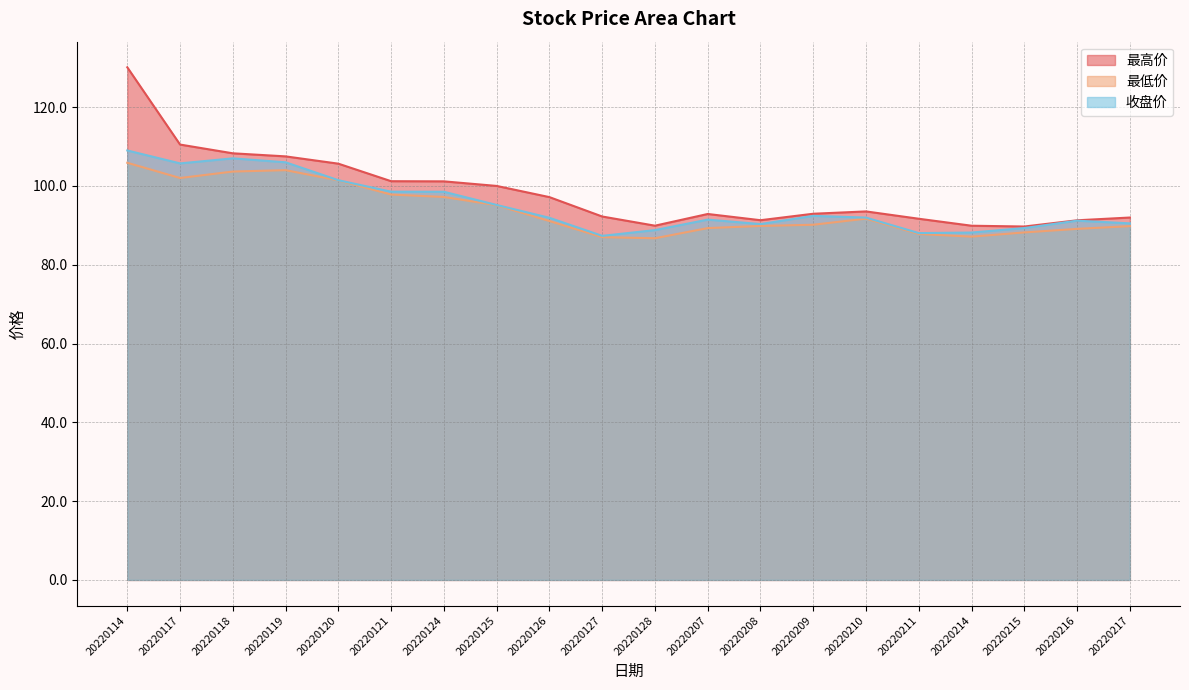

At which label is 最低价 closest to 96?

20220125